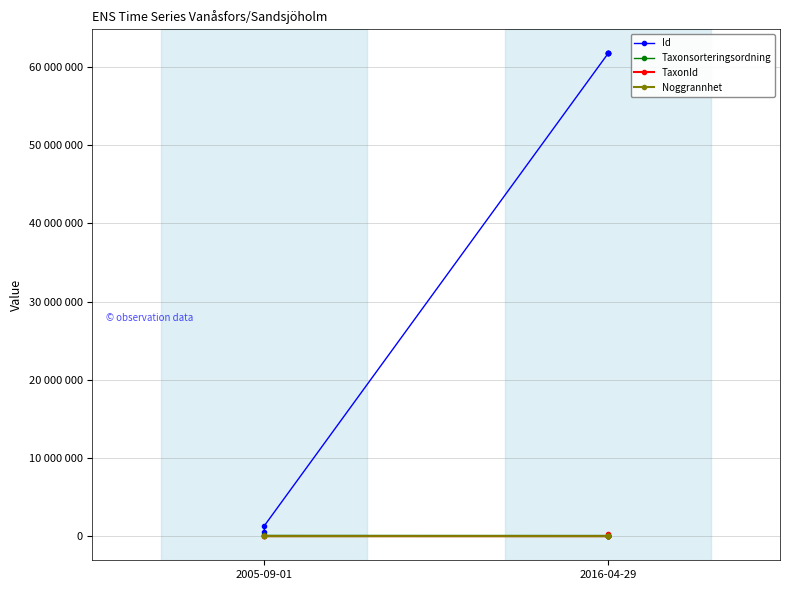

What is the label of the 2nd point from the left?

2005-09-01